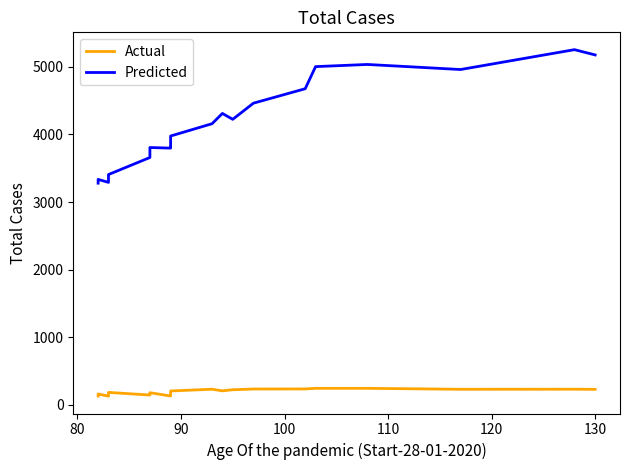

What is the difference between the maximum and second lowest values in the Actual series?

115